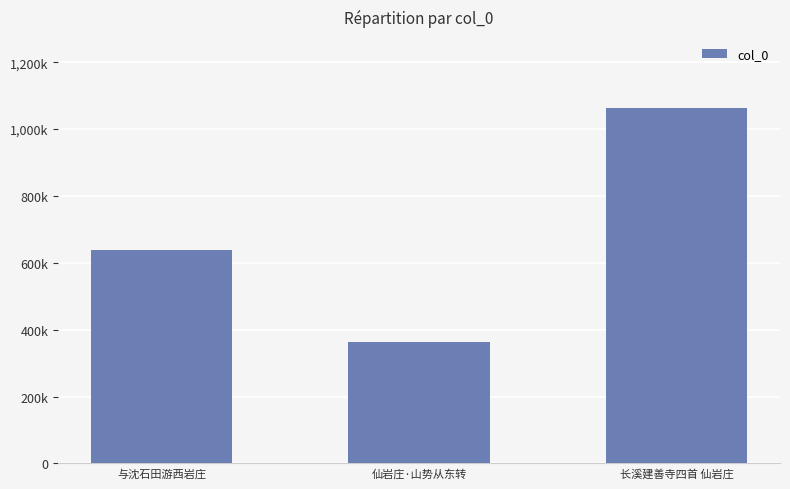

Are the bars horizontal?

No